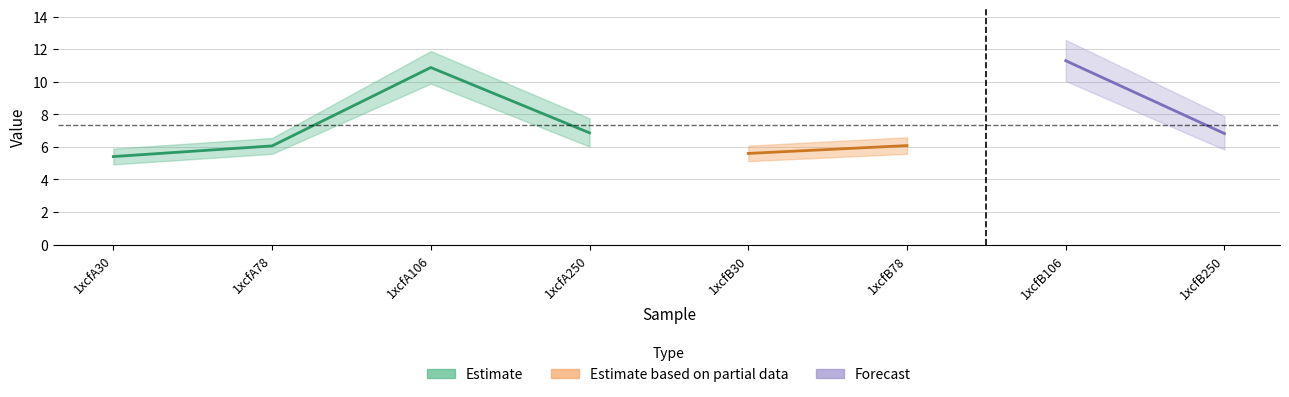

Which has a higher value, 1xcfB78 or 1xcfA30?

1xcfB78